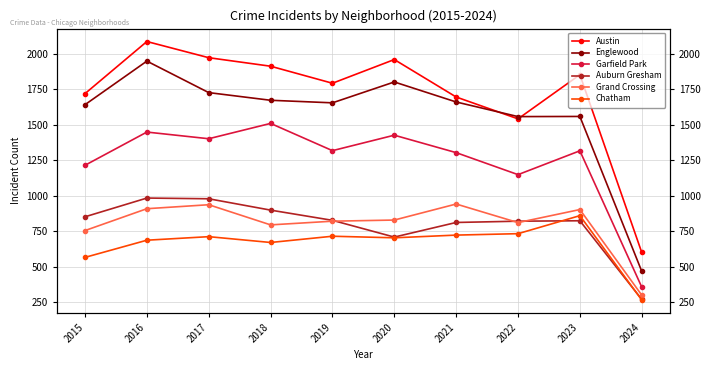

Between 2018 and 2020, which is larger?

2020